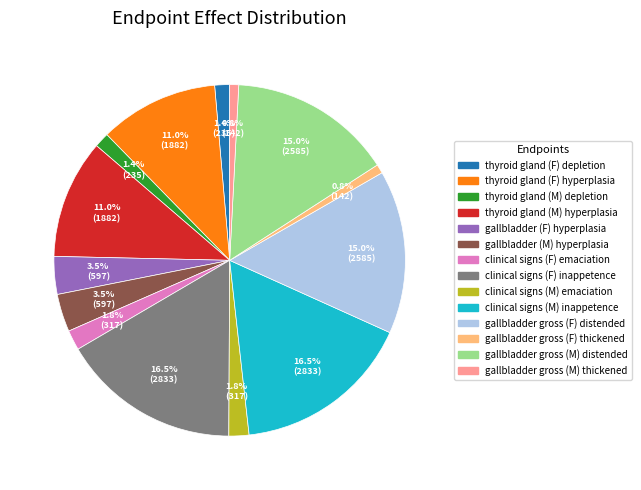

Which has a higher value, gallbladder gross (M) thickened or clinical signs (F) emaciation?

clinical signs (F) emaciation